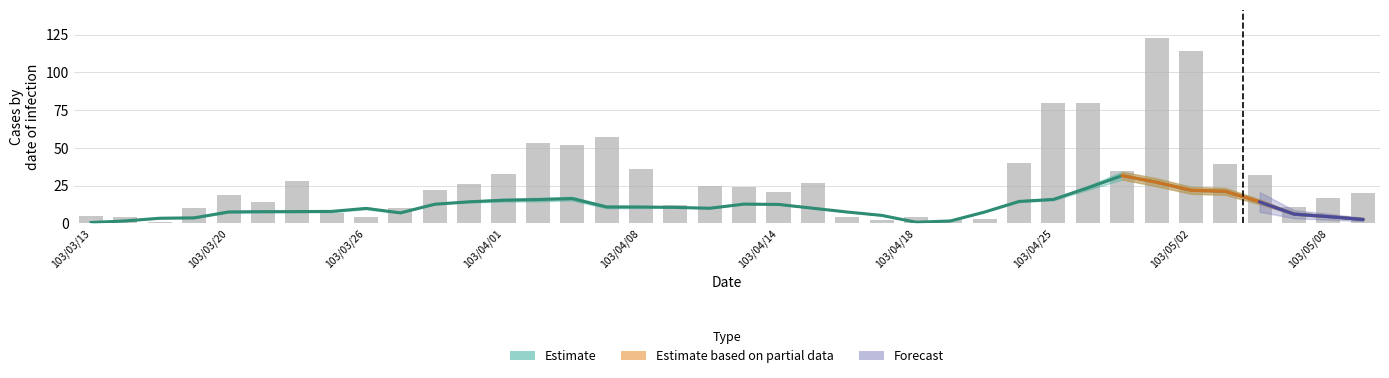

Reading left to right, list all the values displayed in this chart.

5	4	1	10	19	14	28	7	4	10	22	26	33	53	52	57	36	12	25	24	21	27	4	2	4	2	3	40	80	80	35	123	114	39	32	11	17	20